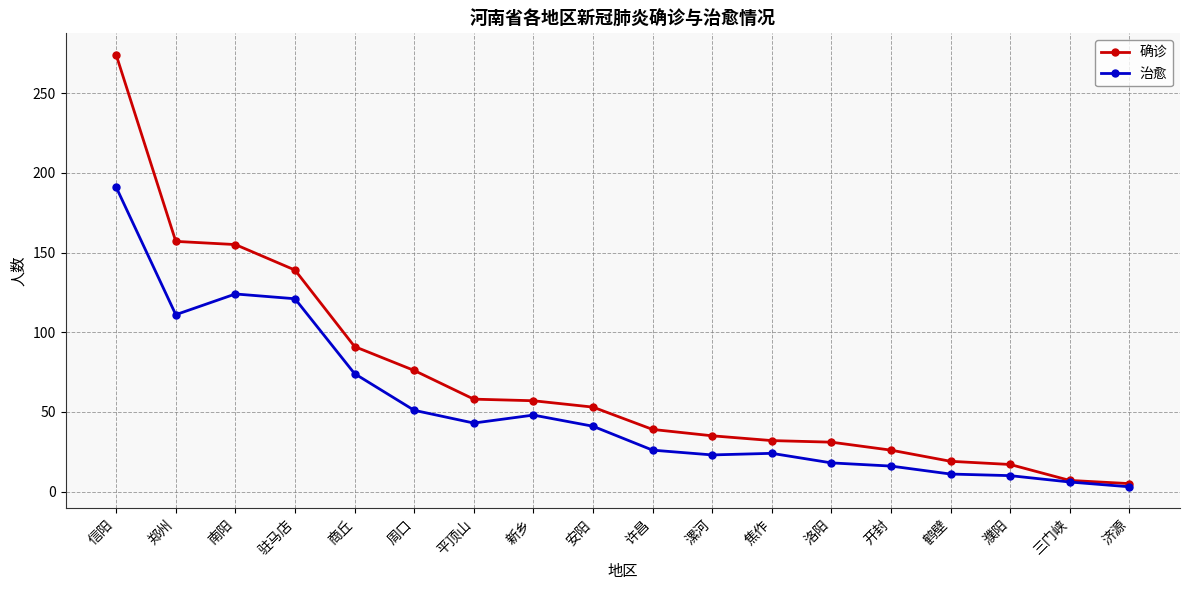

At which label does 治愈 reach its minimum?

济源